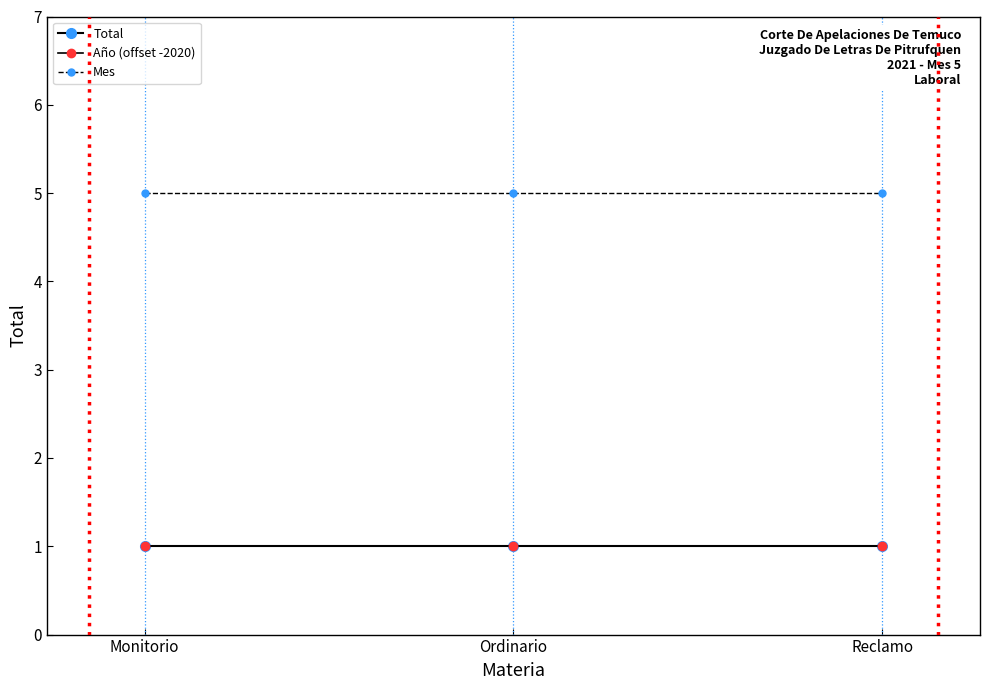

The Mes series shows 1 at Monitorio. True or false?

False